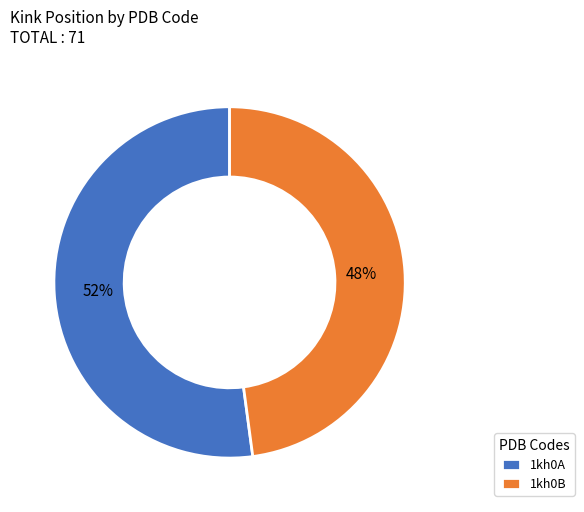

How many slices are in this pie chart?

2